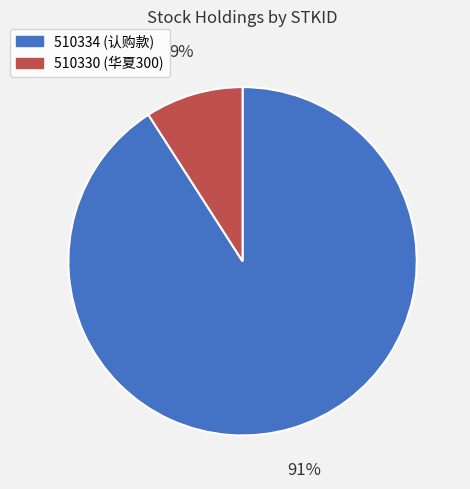

Is it true that 510330 is 1% of the pie?

False